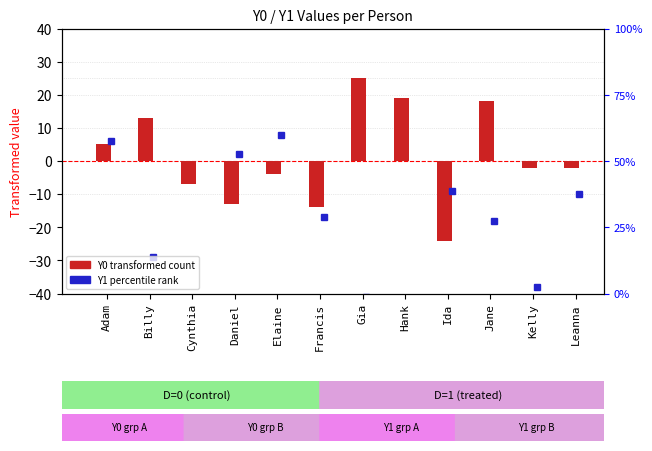

Is it true that the value at Daniel is -13?

True